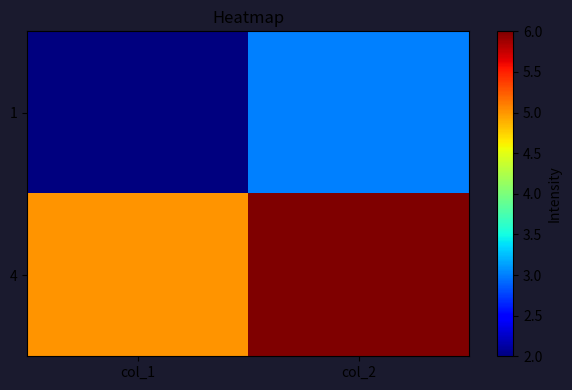

What is the total value across all series at col_2?

9